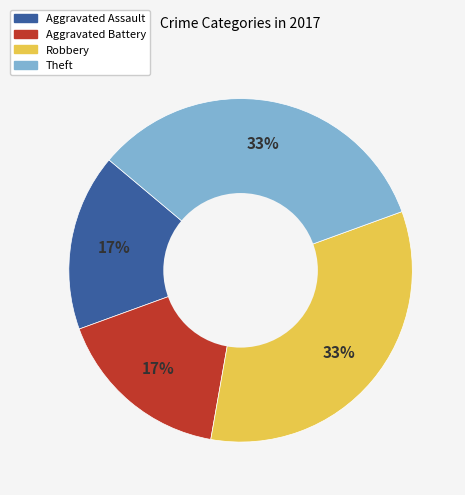

Do Aggravated Assault and Aggravated Battery together represent more than half of the pie?

No